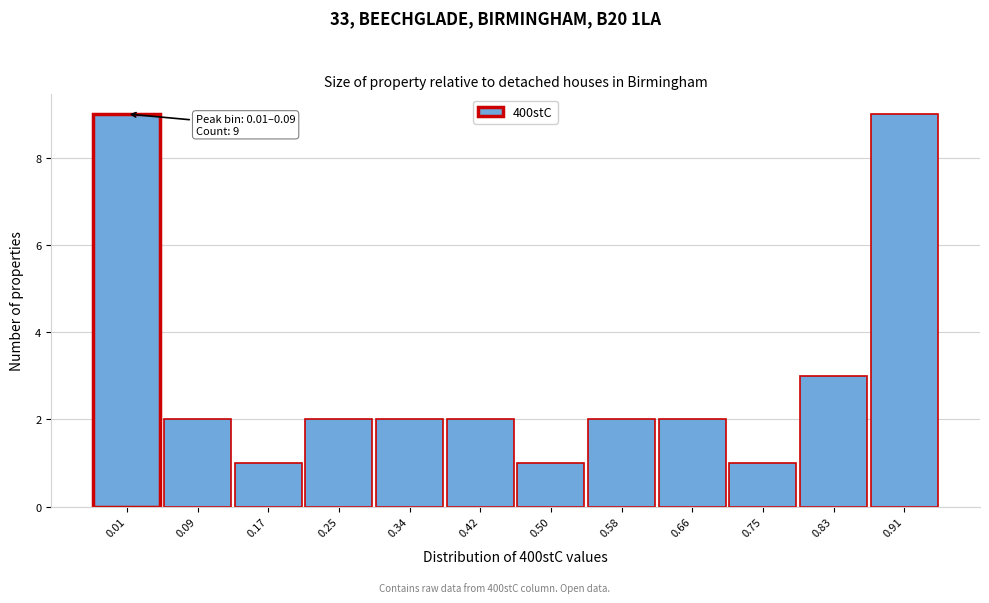

Reading left to right, list all the values displayed in this chart.

0.01=9	0.09=2	0.17=1	0.25=2	0.34=2	0.42=2	0.50=1	0.58=2	0.66=2	0.75=1	0.83=3	0.91=9